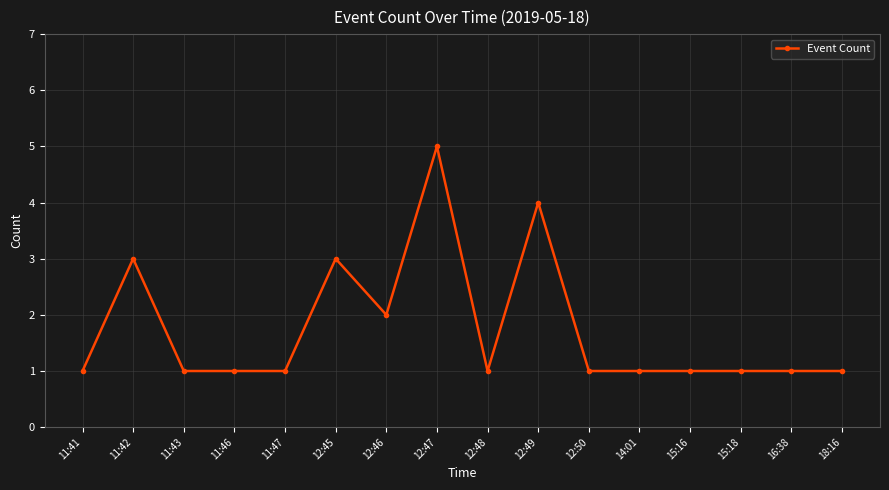

What is the label of the 8th point from the right?

12:48